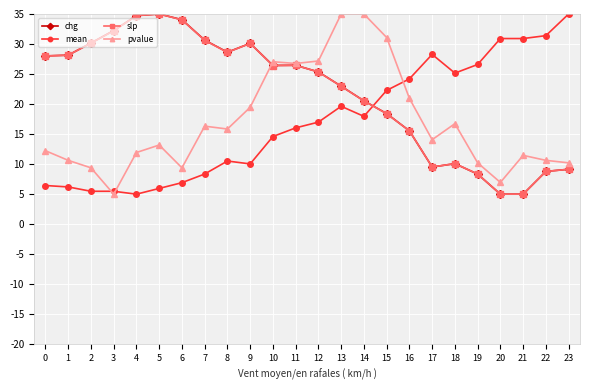

Read the pvalue value at 13.

35.0